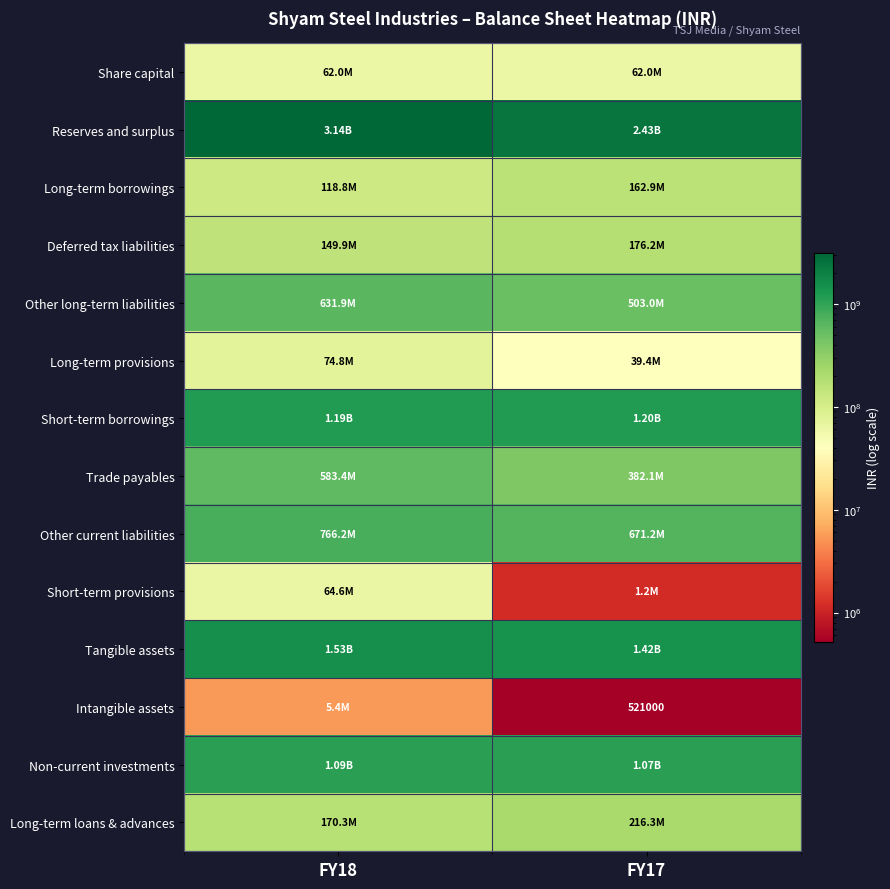

Count the number of data series in this chart.

14